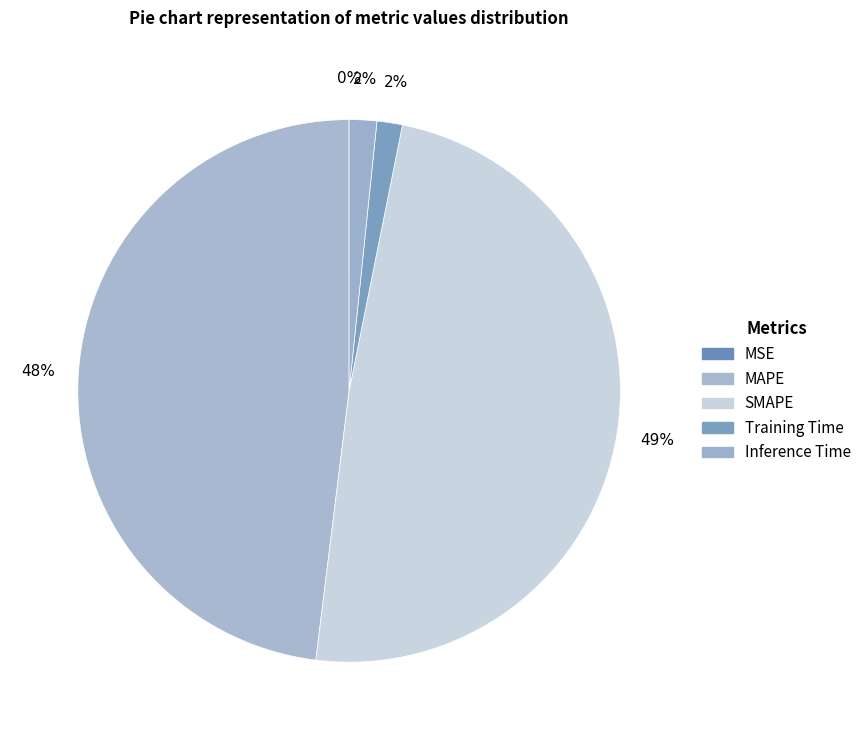

Which slice is the smallest?

MSE